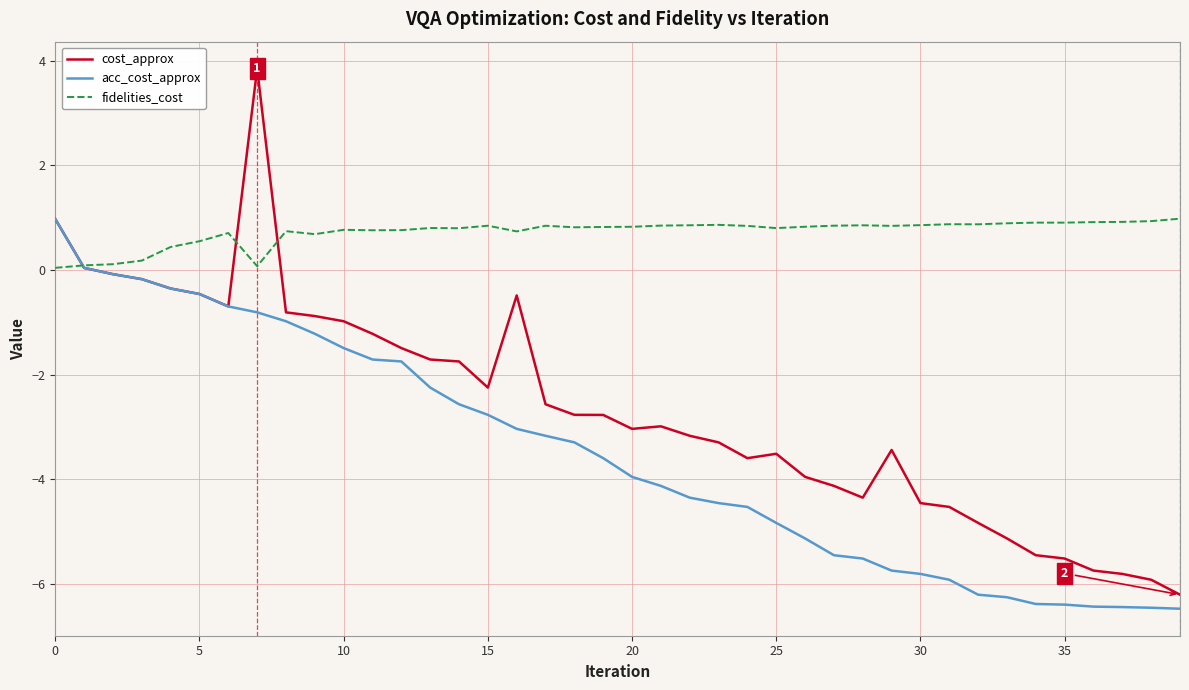

Rank the series by their average value, from lowest to highest.

acc_cost_approx, cost_approx, fidelities_cost